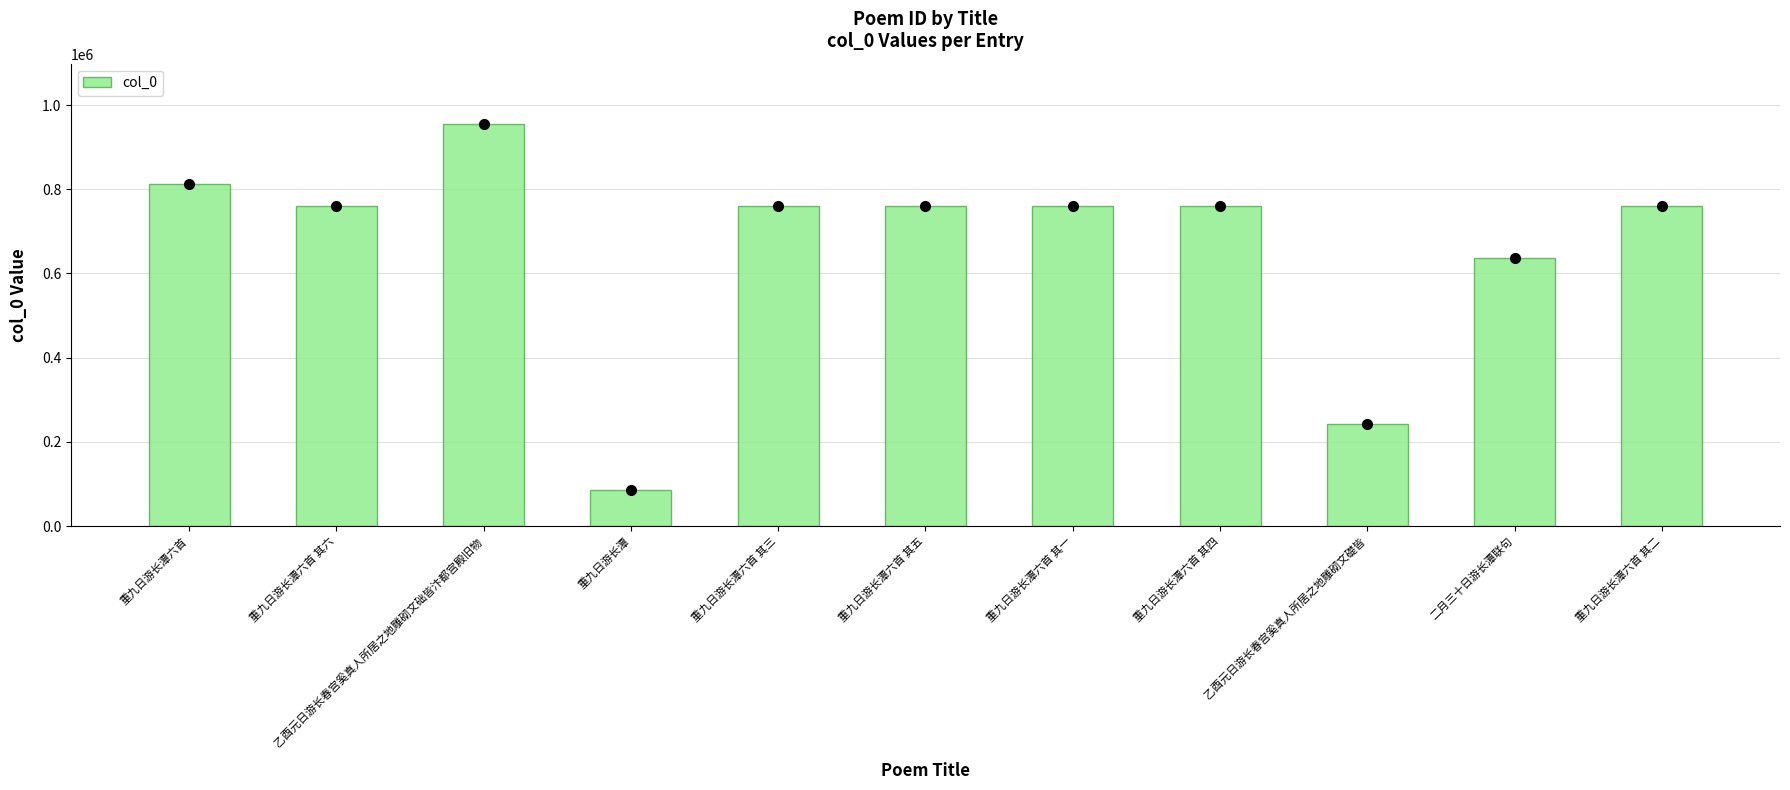

Which label corresponds to the largest value in the chart?

乙酉元日游长春宫奚真人所居之地雕砌文础皆汴都宫殿旧物